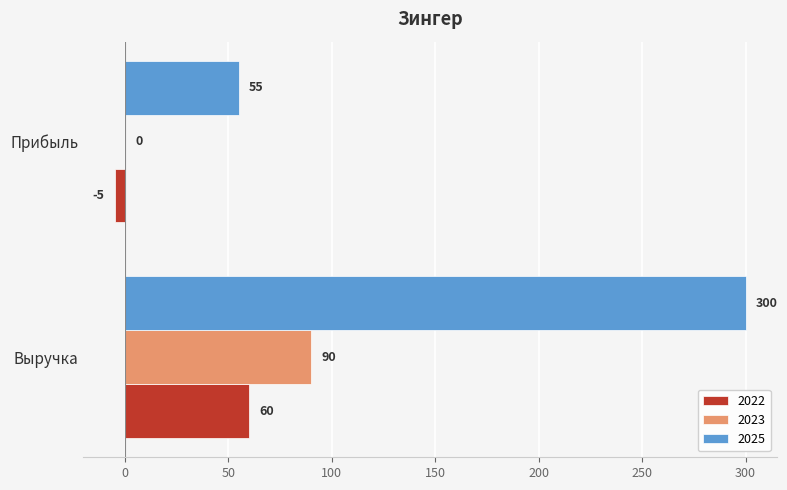

What is the approximate value of 2022 at Прибыль?

-5